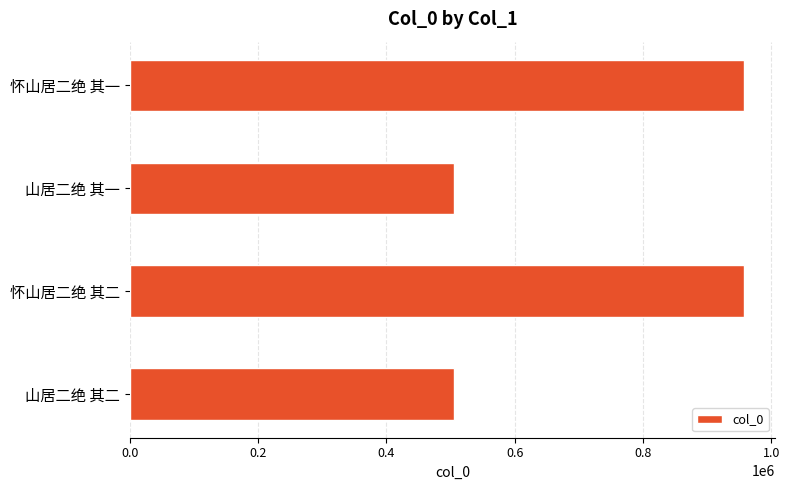

Approximately how many times larger is the value at 怀山居二绝 其一 compared to 怀山居二绝 其二?

1.0